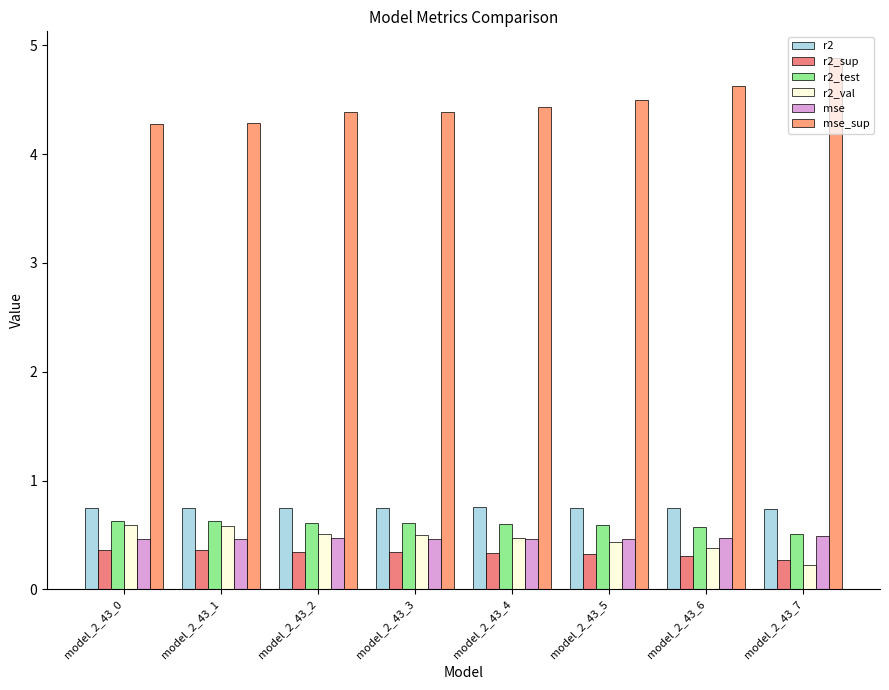

What is the sum of the r2 values at model_2_43_3 and model_2_43_4?

1.5